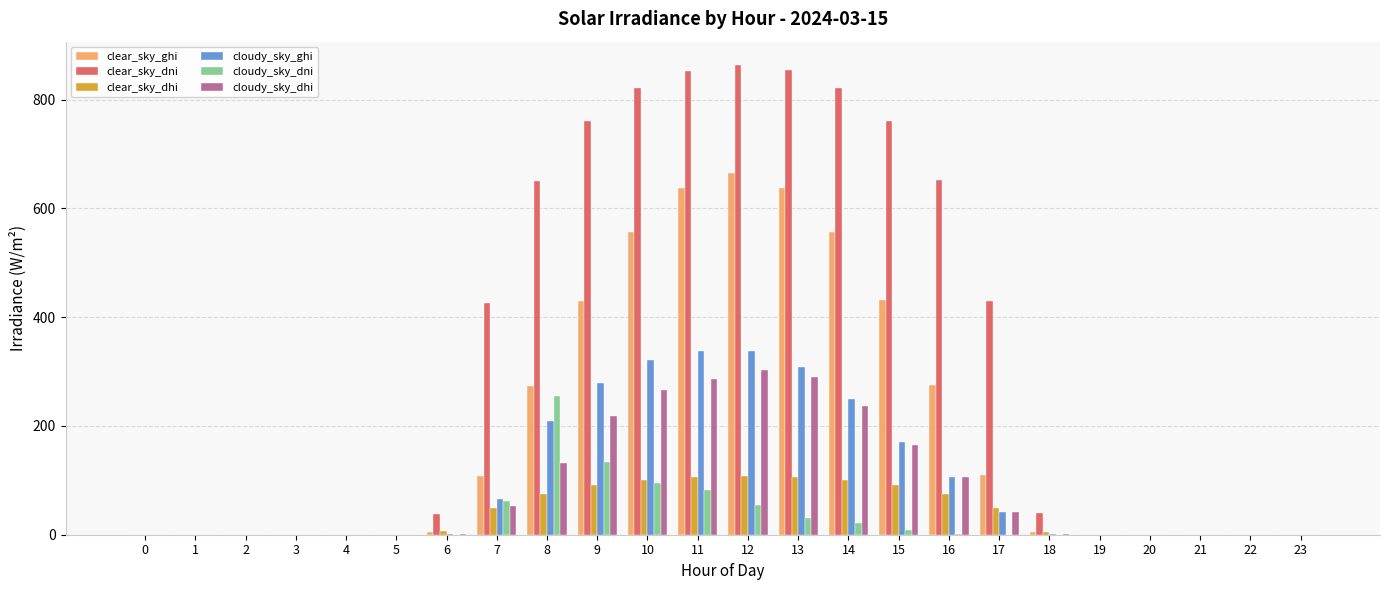

What is the sum of all cloudy_sky_dni values?

744.3